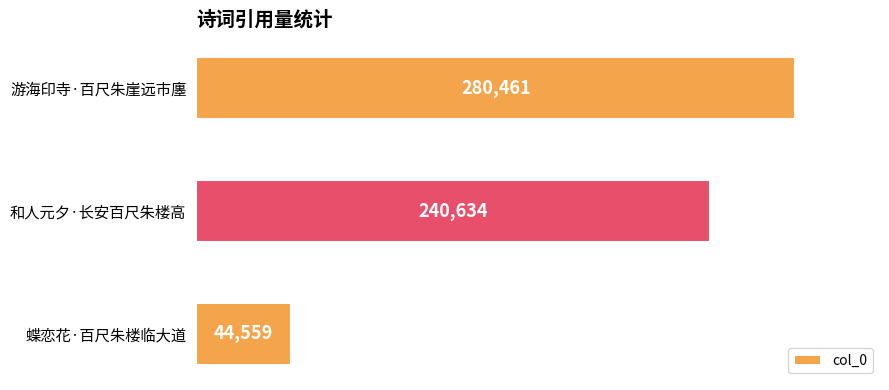

Between 蝶恋花·百尺朱楼临大道 and 和人元夕·长安百尺朱楼高, which is larger?

和人元夕·长安百尺朱楼高